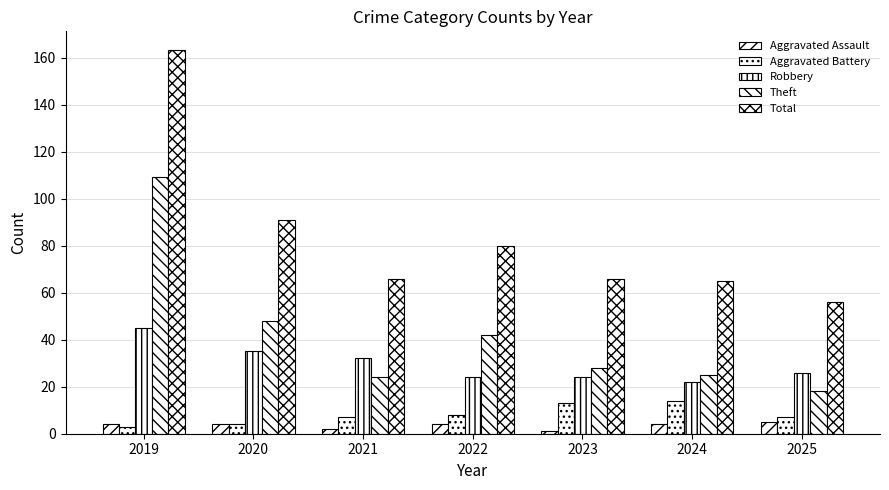

Does the chart contain stacked bars?

No